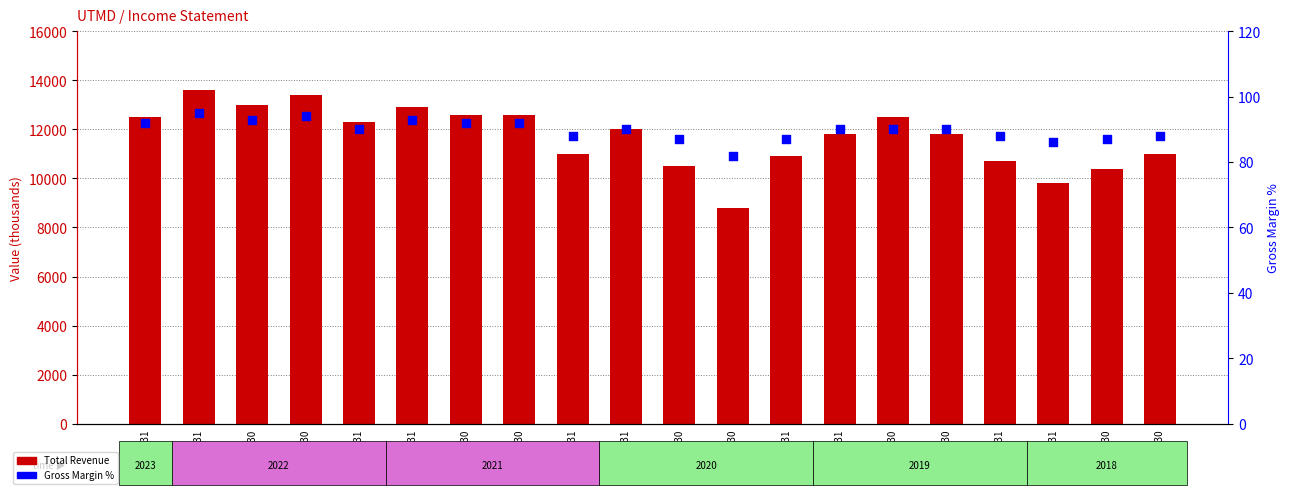

At how many categories does at least one series exceed 7127?

20